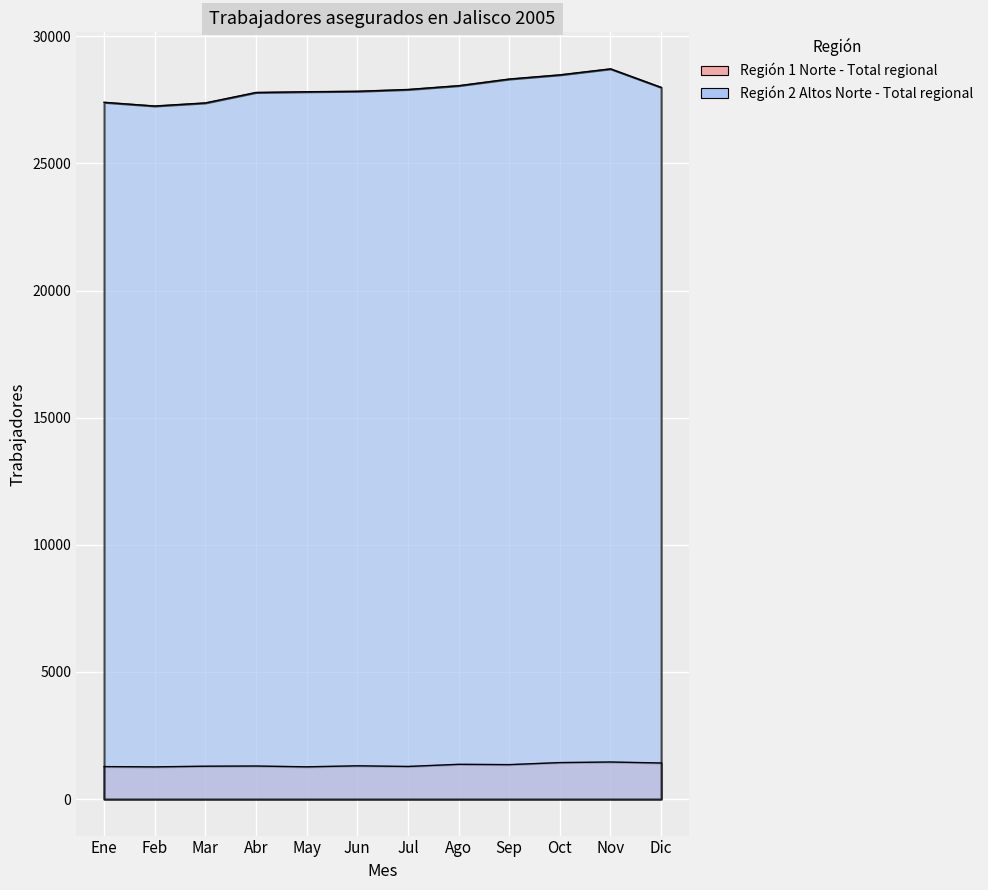

What is the sum of all Región 2 Altos Norte - Total regional values?

334970